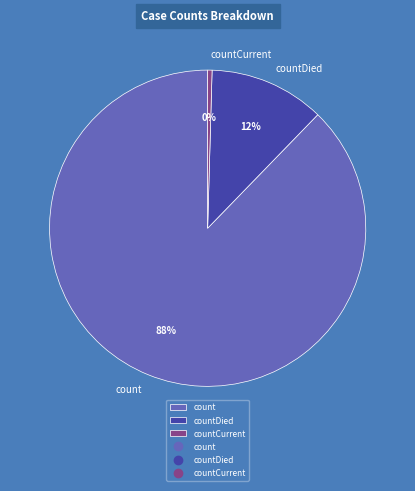

Count the number of slices in the pie.

3